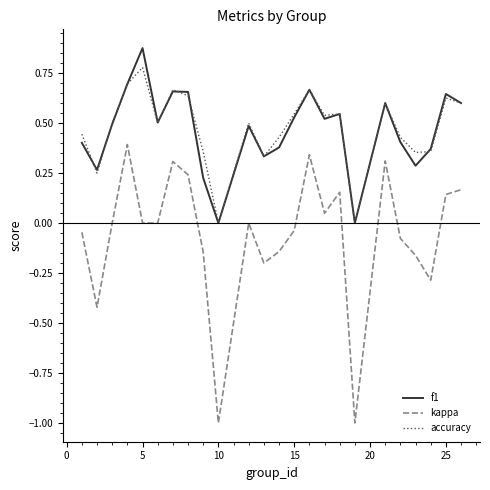

True or false: kappa and f1 intersect in this chart.

False